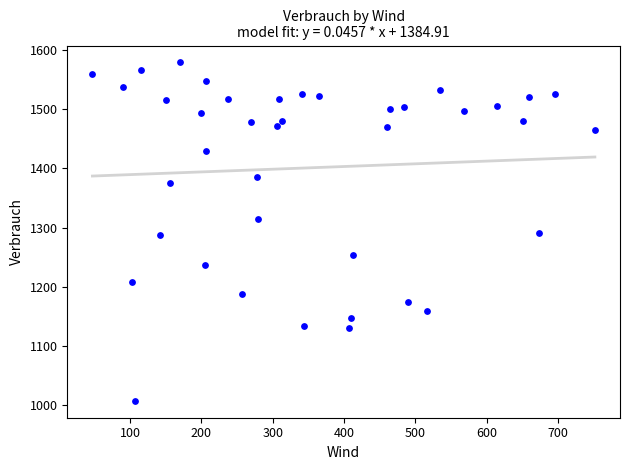

What is the range of X values (max minus min)?

704.4